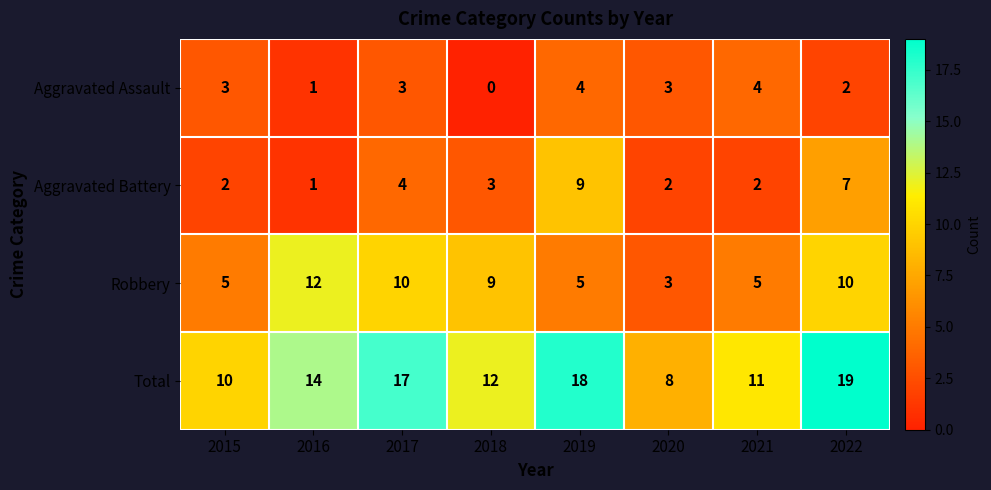

How many series are shown in this chart?

4